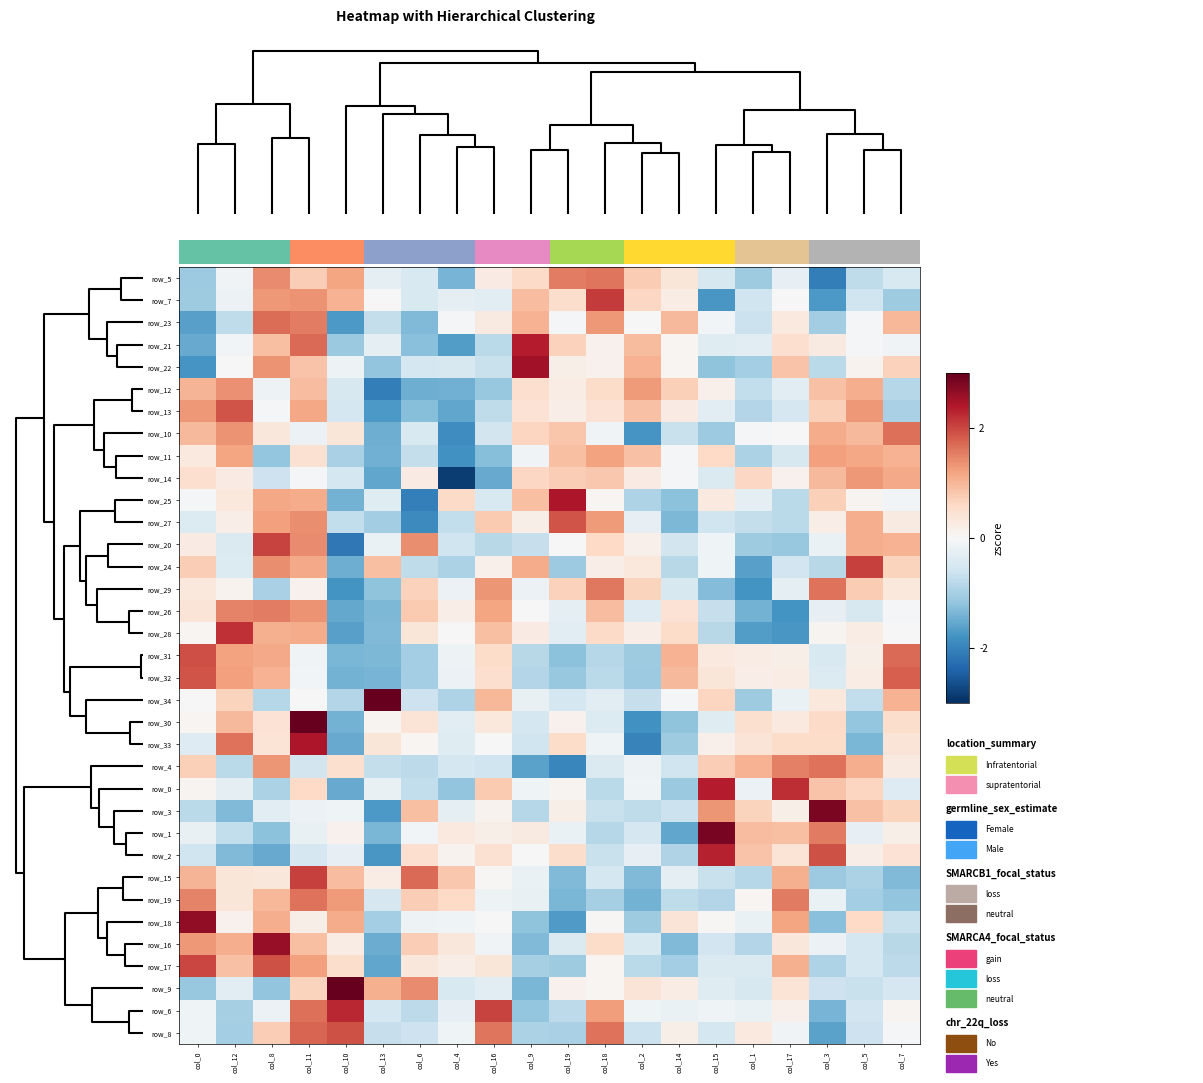

How many data points in row_3 are above 0?

9